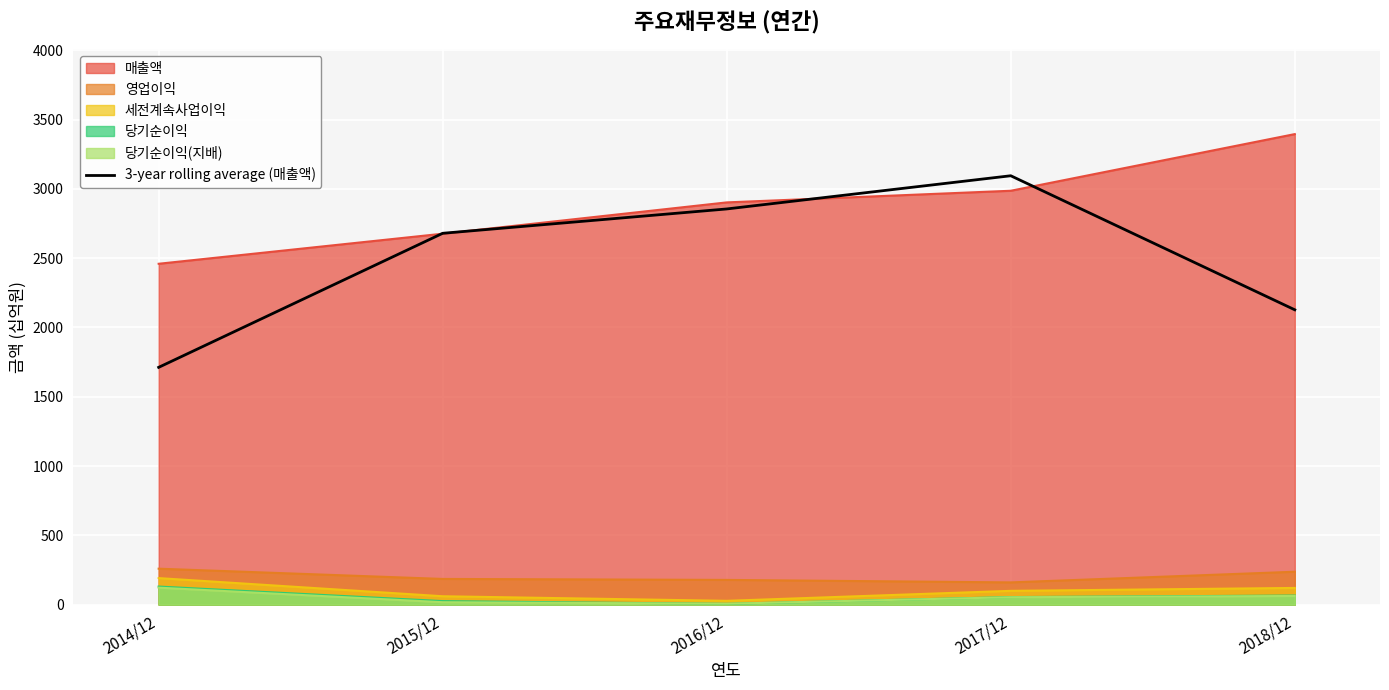

True or false: the data has more than 0 interior local peaks.

True